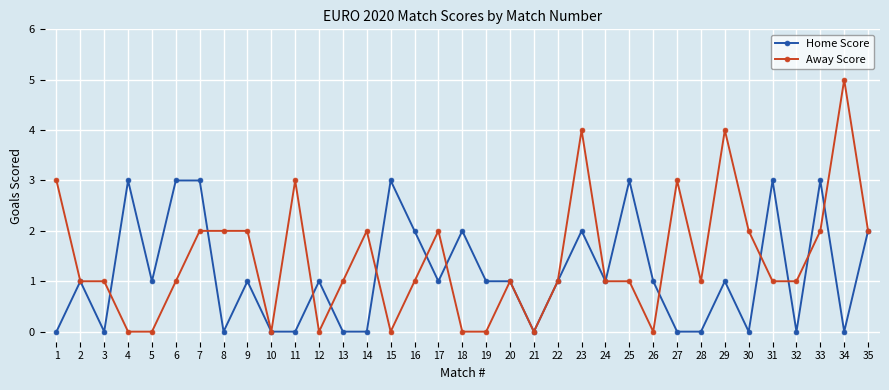

Rank the series by their maximum value, from lowest to highest.

Home Score, Away Score